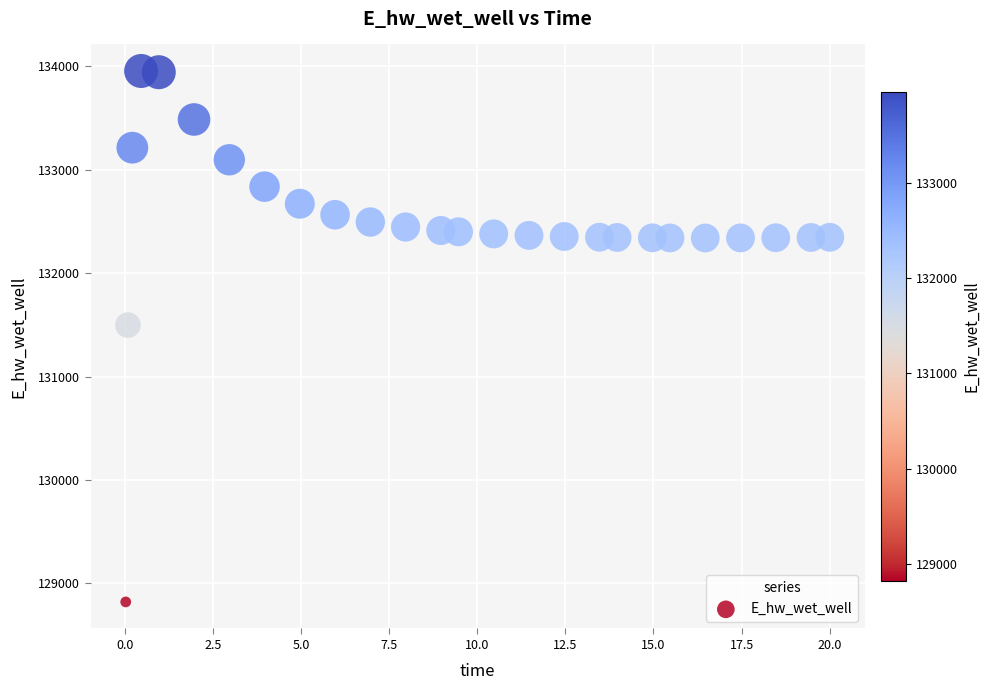

What is the range of Y values (max minus min)?

5135.4